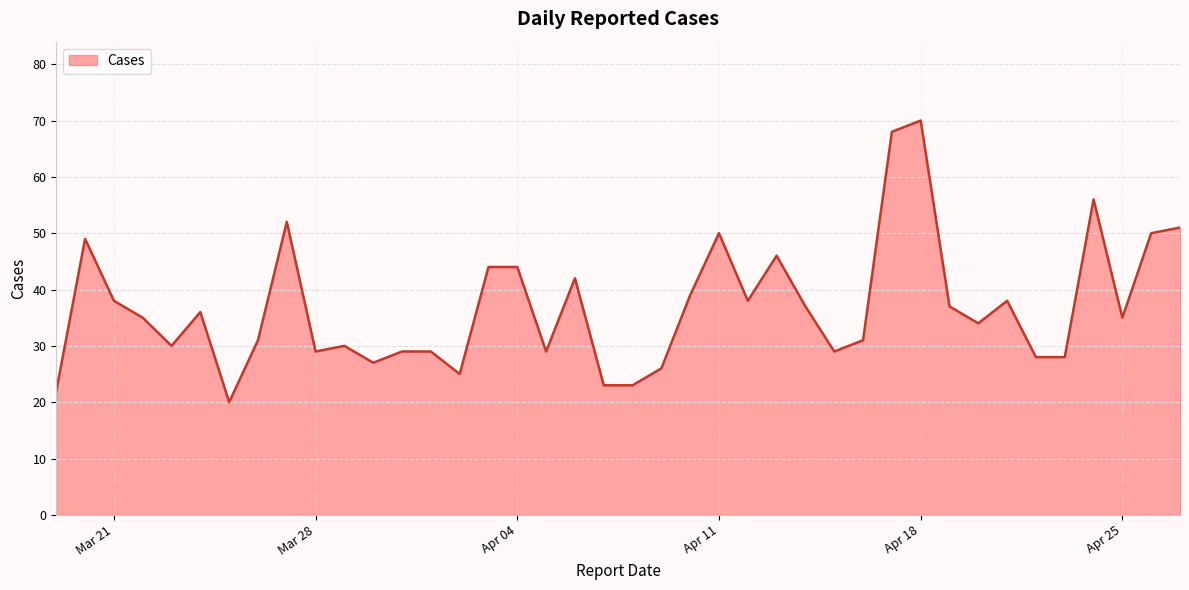

What is the difference between the maximum and minimum values?

50